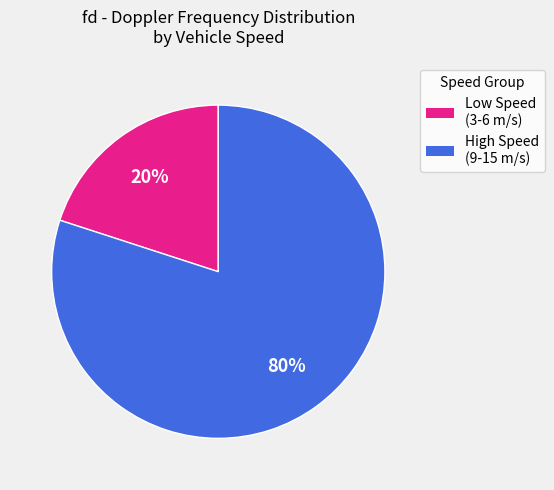

To the nearest percent, what is the difference between the largest and smallest slice percentages?

60%